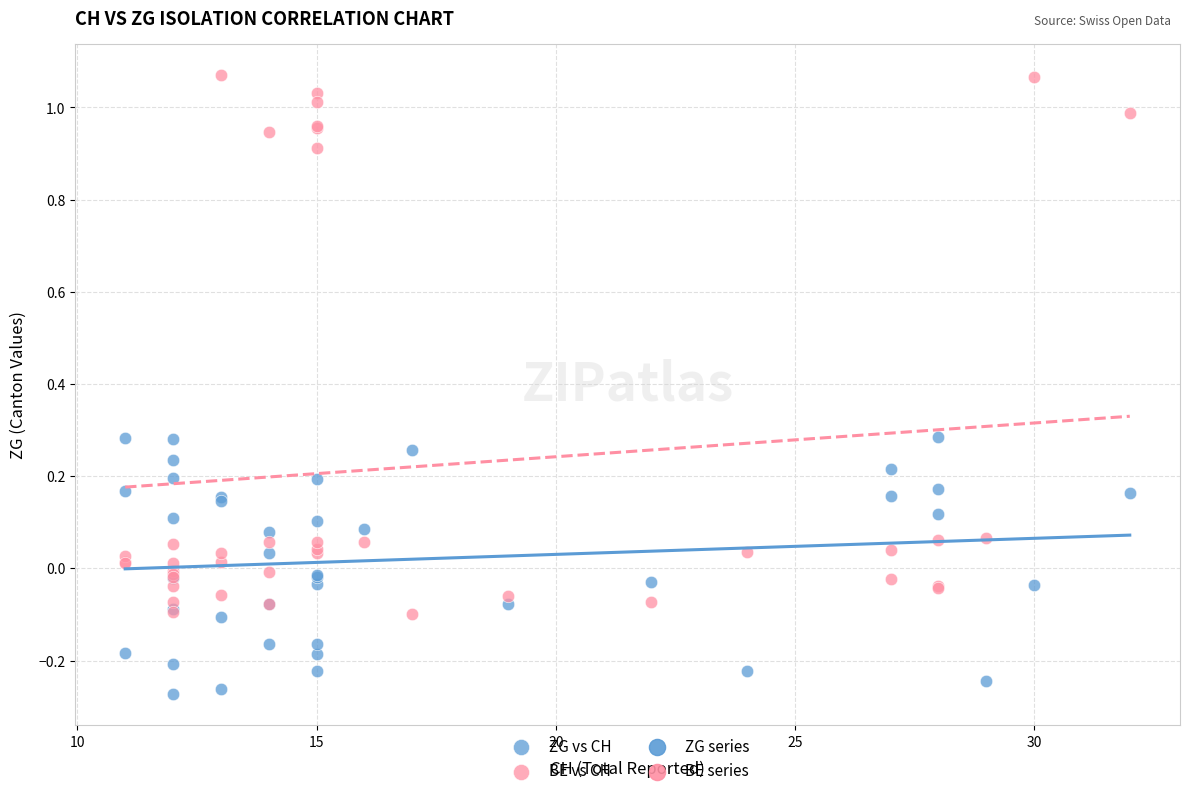

Which series has the largest Y range (max minus min)?

BE vs CH